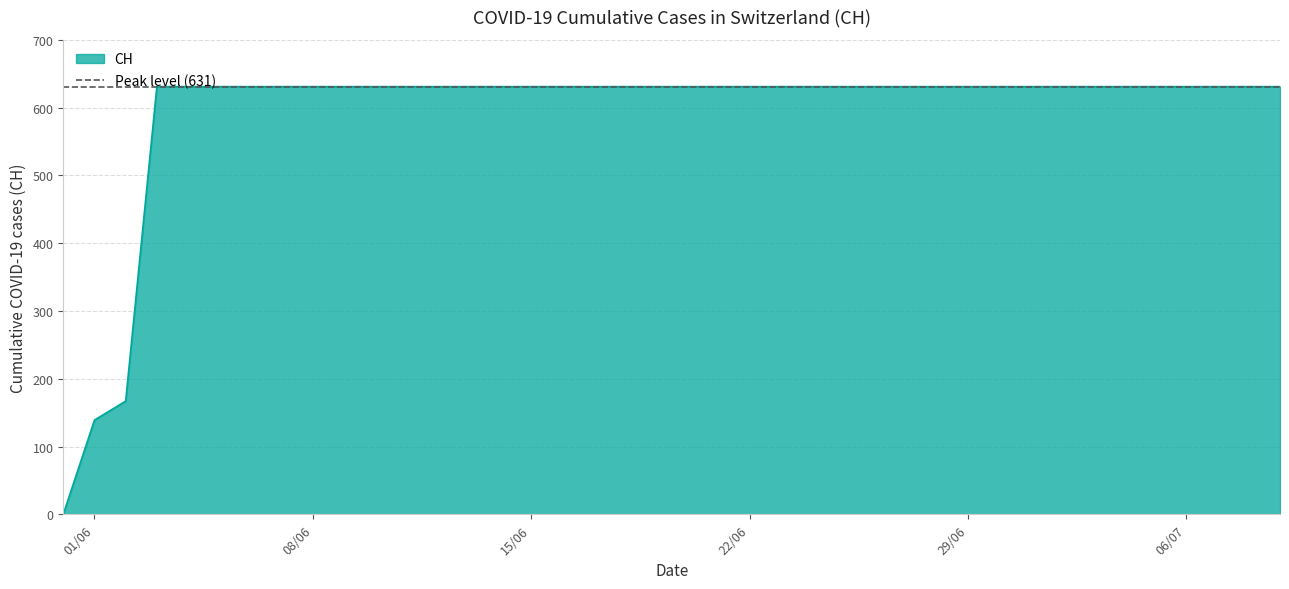

True or false: there are more than 1 points higher than both neighbors.

False